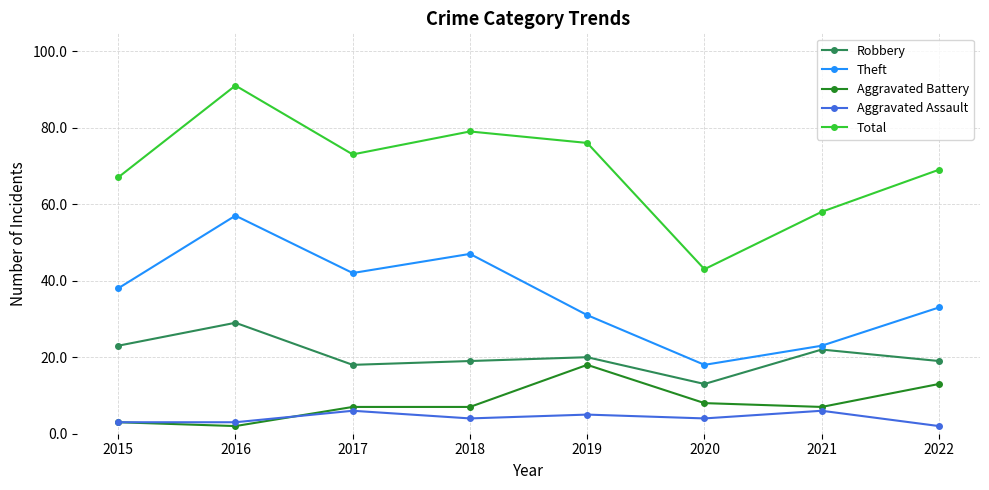

In Robbery, how many points are higher than both neighbors (excluding endpoints)?

3